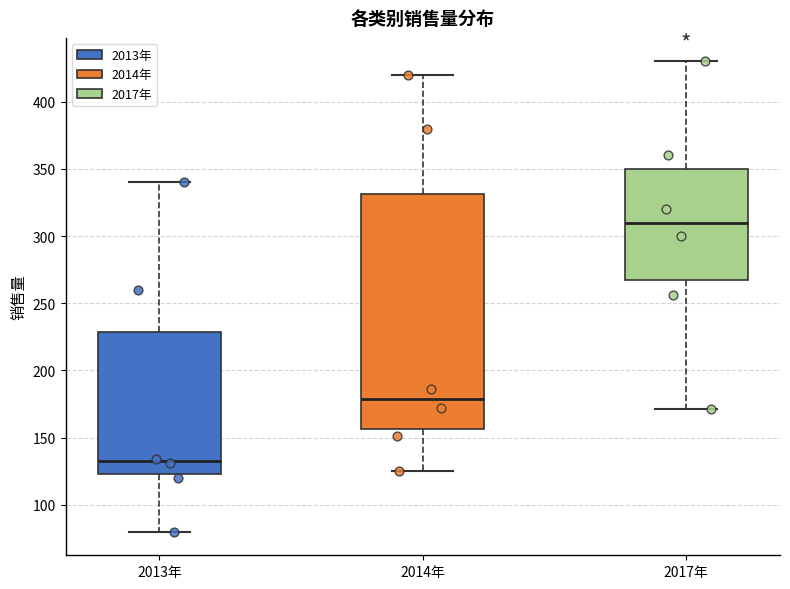

Where does the median line of the box for 2014年 sit on the y-axis? The values are not printed on the chart, so give them approximately, as read against the axis.

180